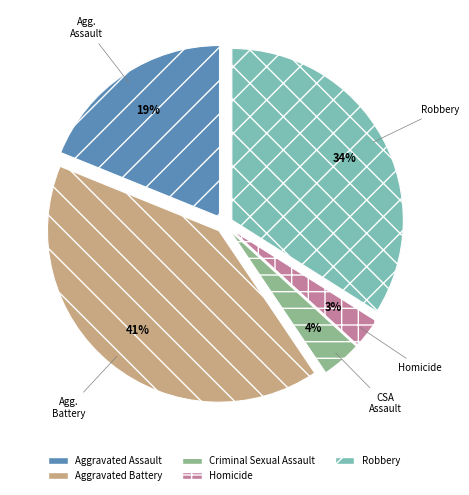

What is the smallest slice in the pie chart?

Homicide